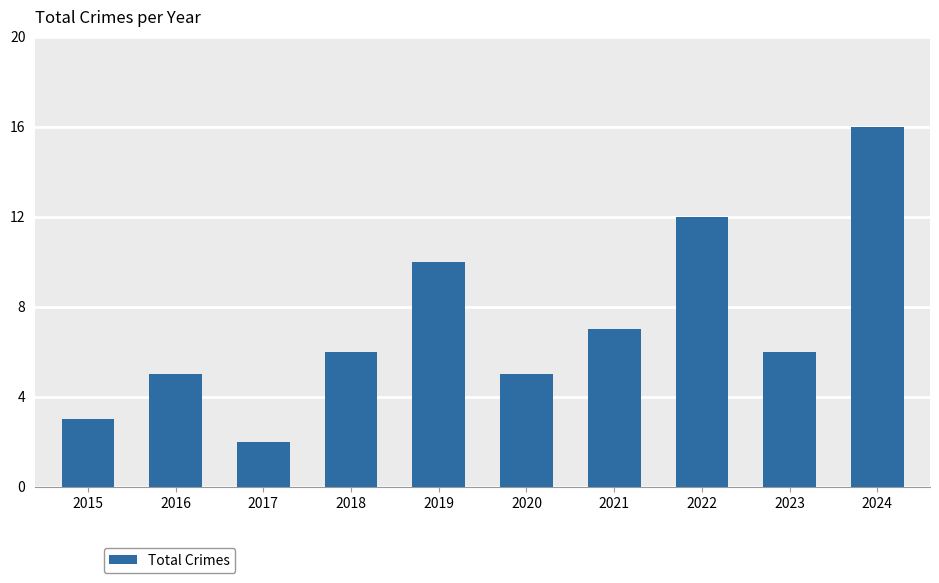

At which label is the value closest to 9?

2019